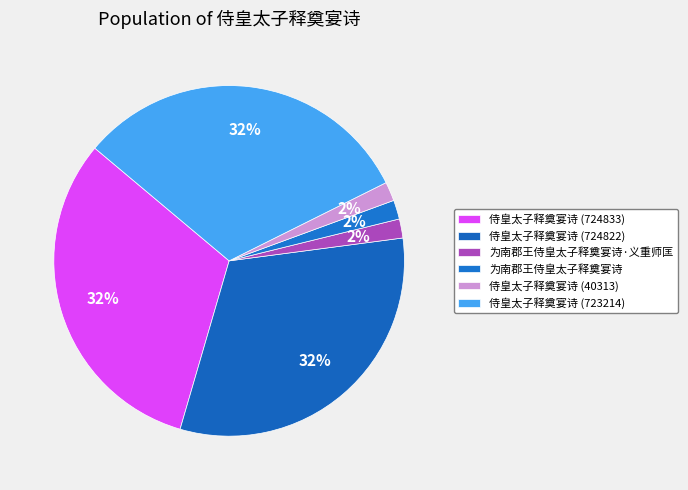

Does 侍皇太子释奠宴诗 (40313) account for over 50% of the chart?

No